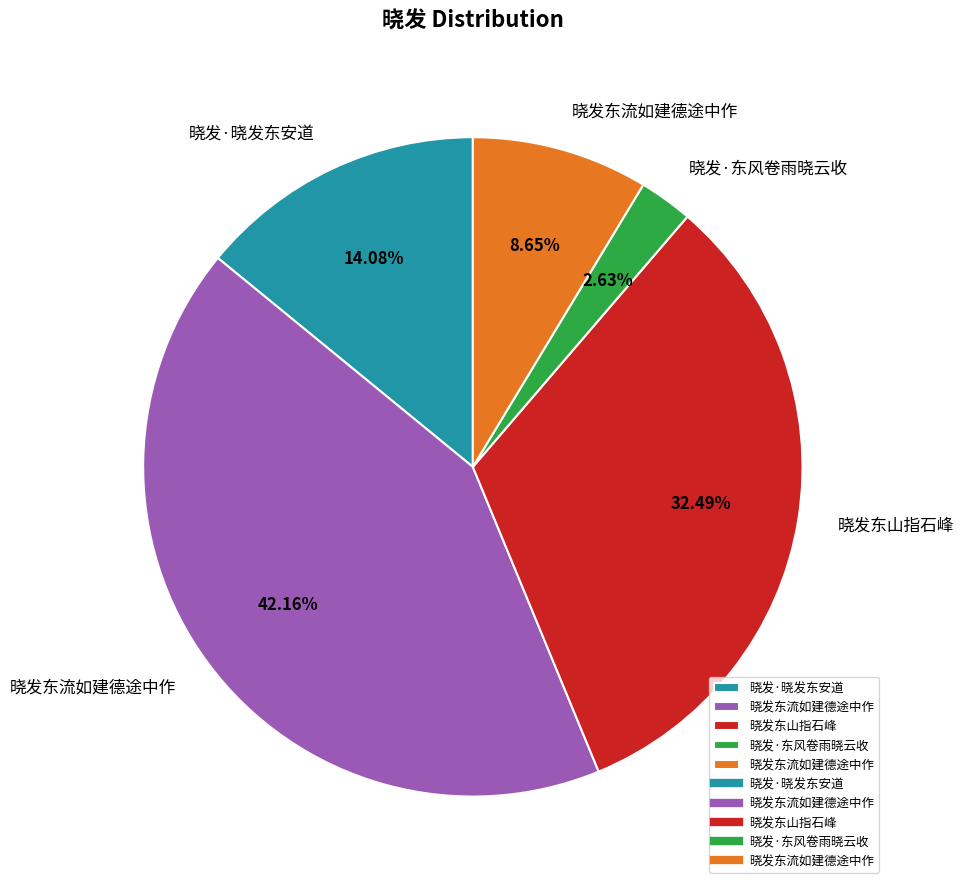

Is there a majority slice in this chart?

No